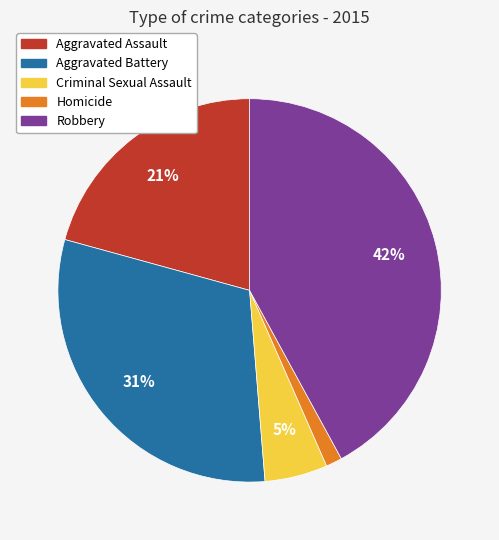

Which has a higher value, Aggravated Battery or Robbery?

Robbery